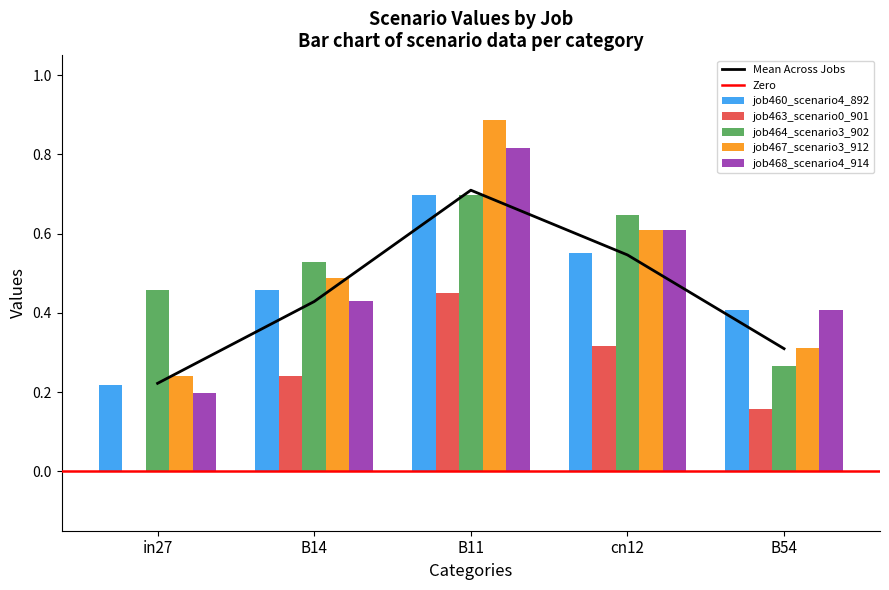

Is it true that job467_scenario3_912 equals 0.2 at B54?

False